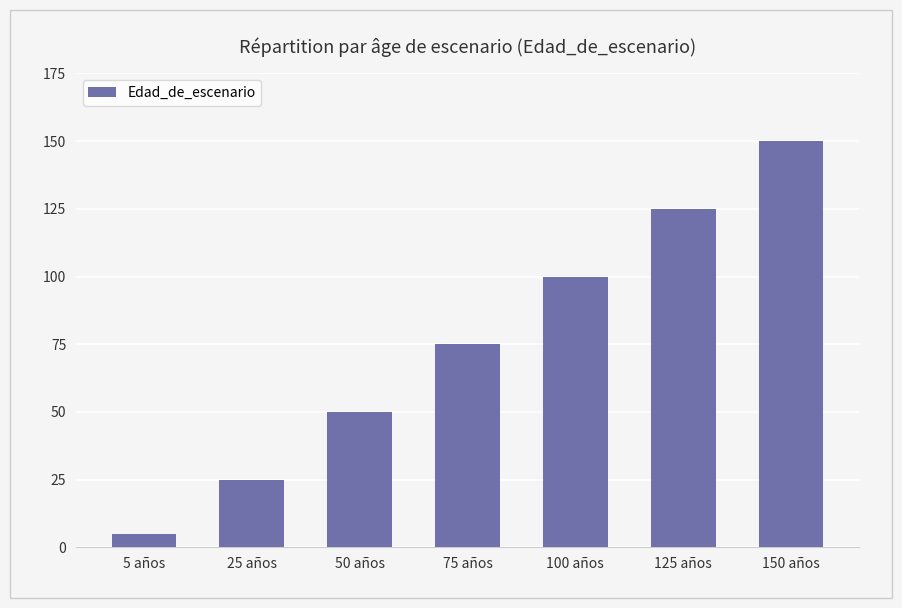

Between 150 años and 5 años, which is larger?

150 años